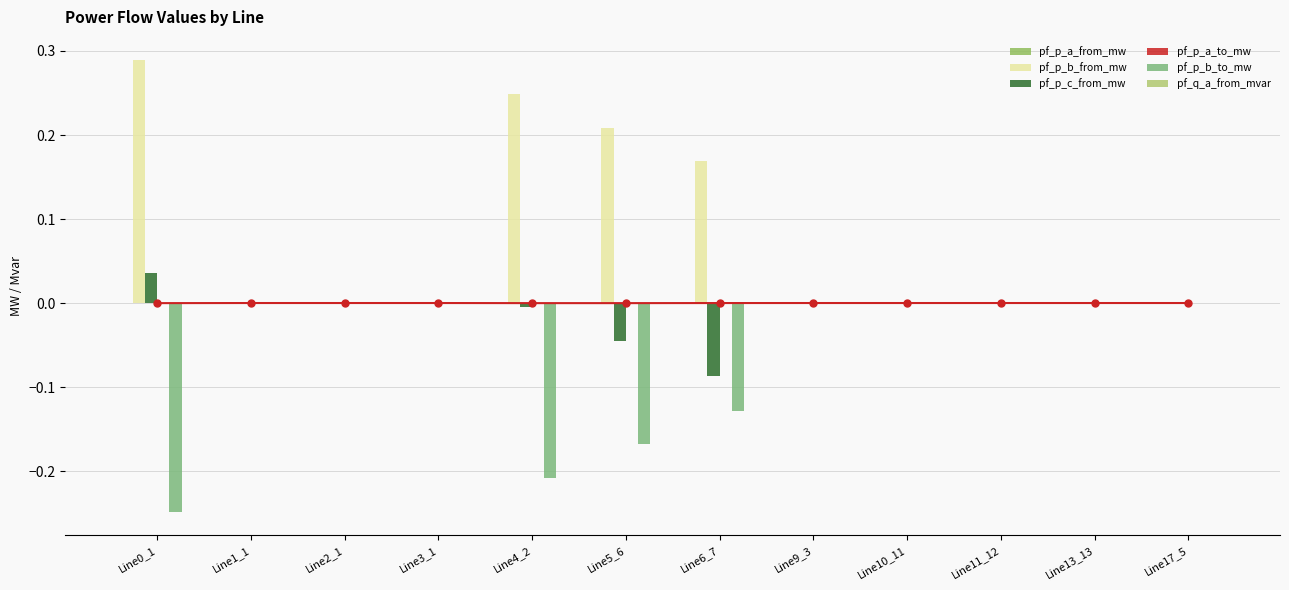

How many groups of bars are there?

12